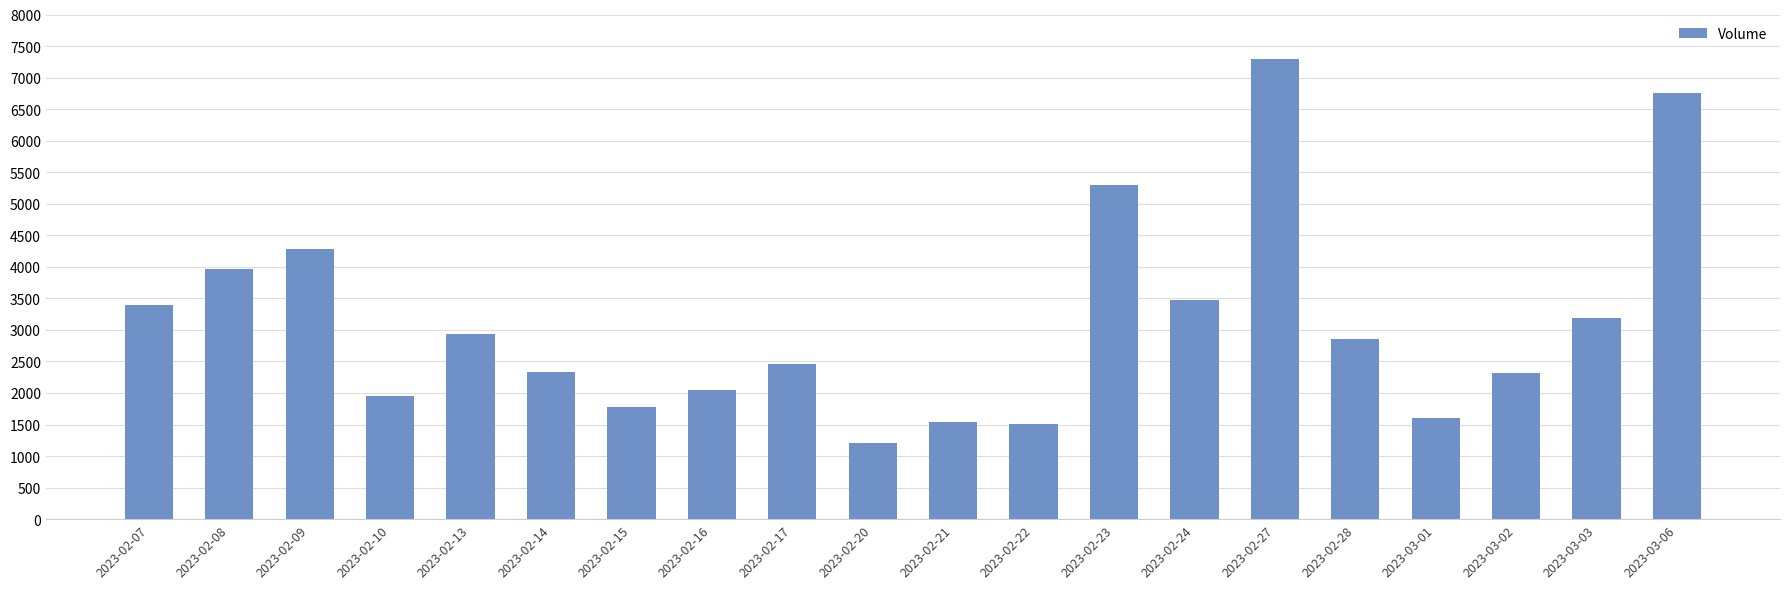

What position from the left is 2023-03-02?

18